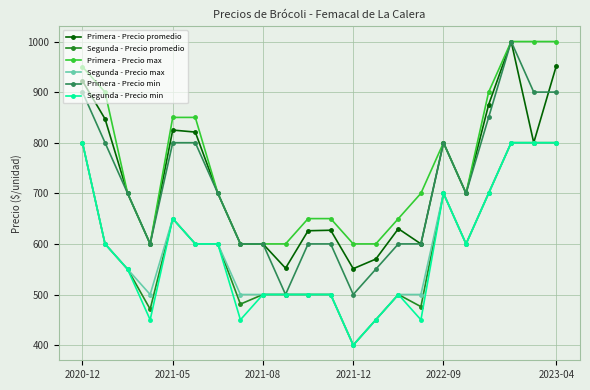

Does the chart have visible grid lines?

Yes